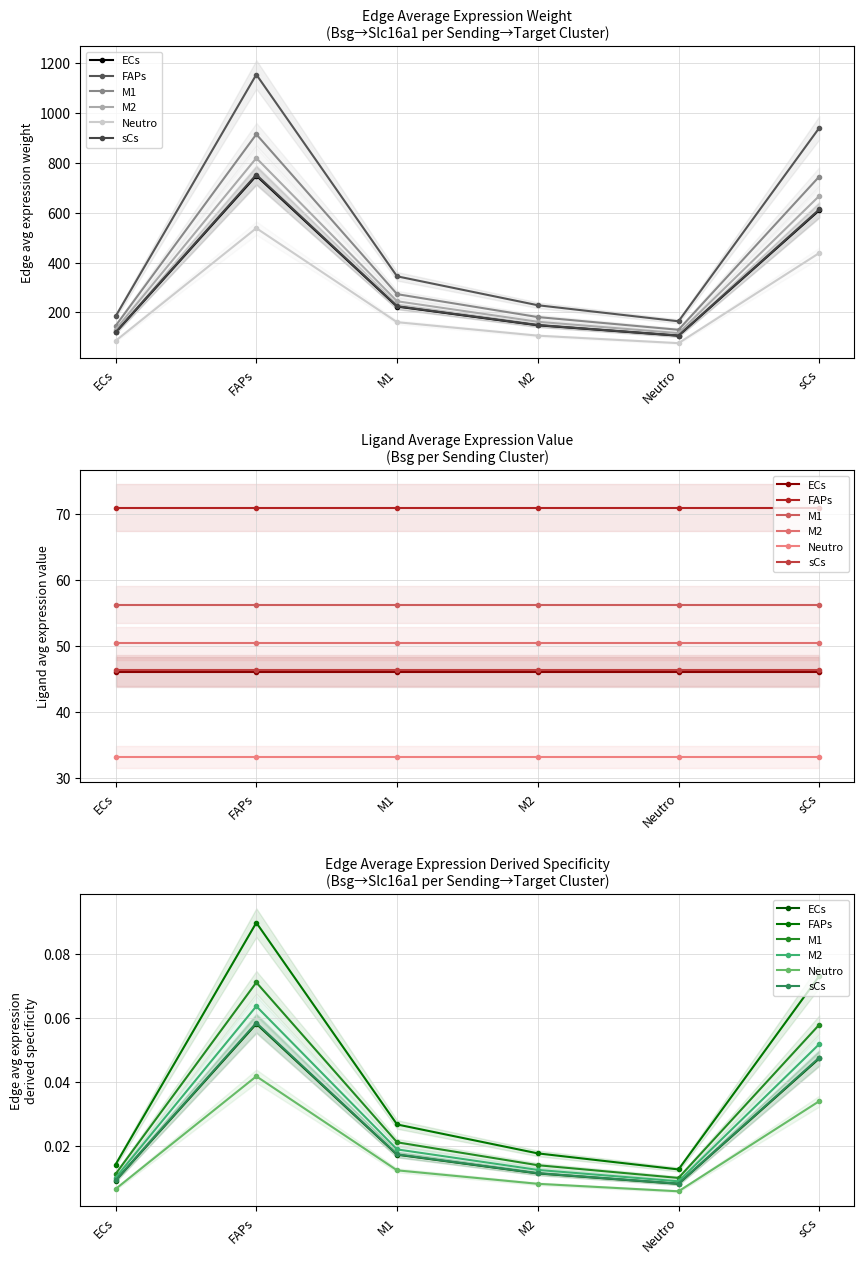

At which category is the sum across all series the highest?

FAPs